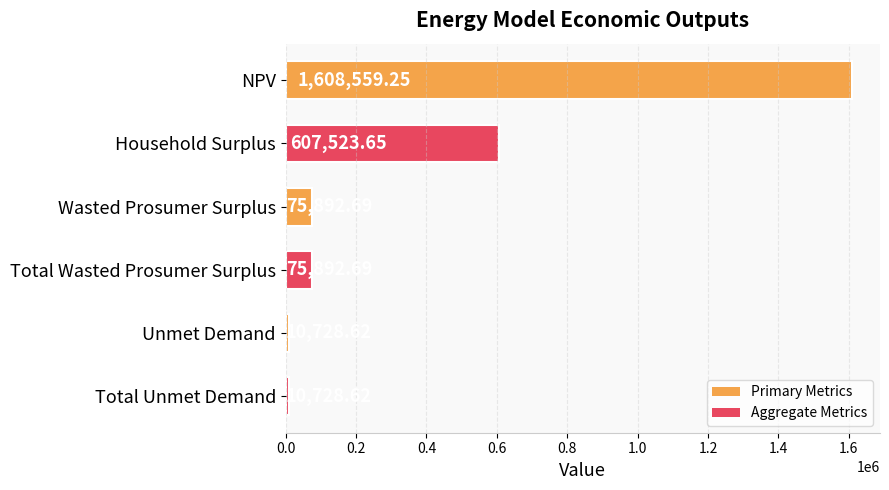

What is the minimum value shown in the chart?

10728.6